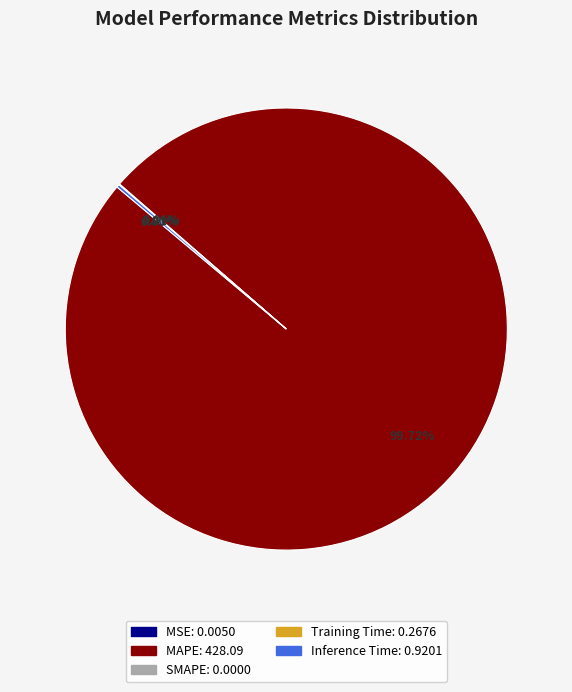

Is there a majority slice in this chart?

Yes